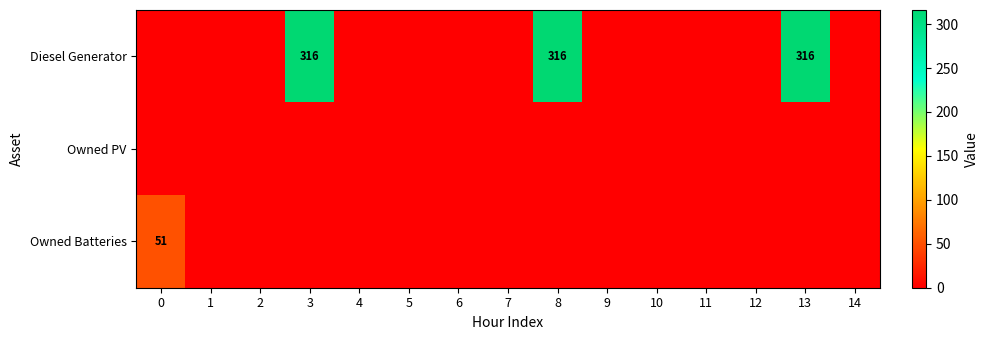

True or false: Diesel Generator has a value of 316 at 3.

True